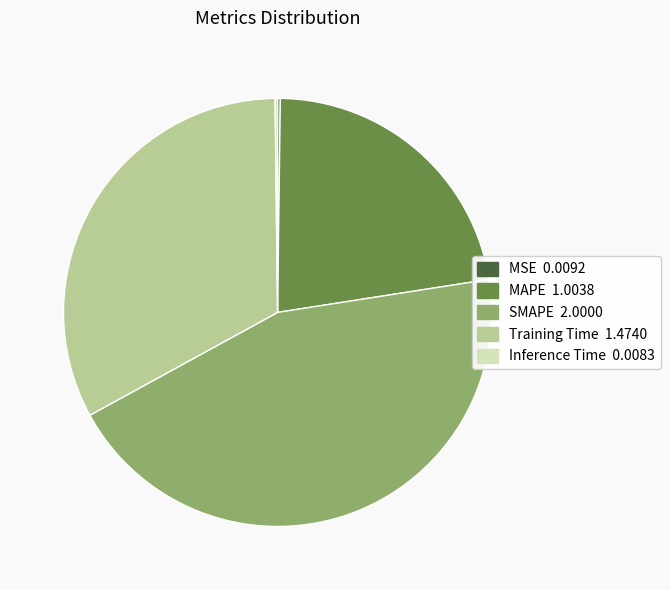

Is the sum of Training Time 1.4740 and MAPE 1.0038 greater than half?

Yes